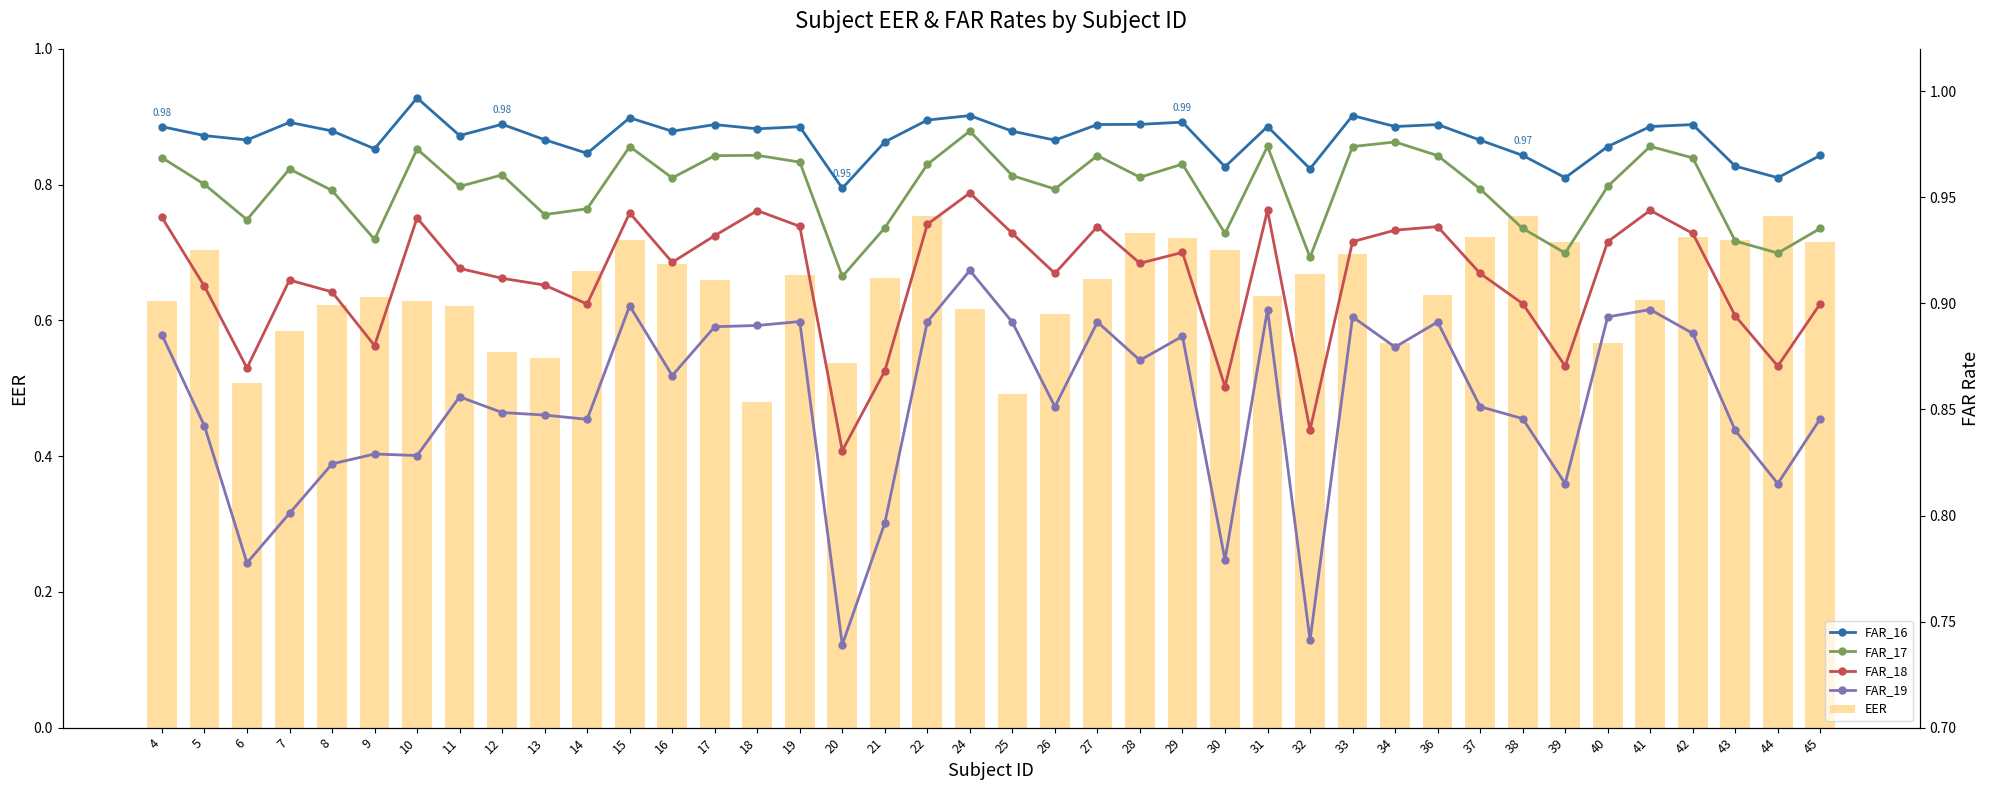

Is the value of FAR_17 at 4 greater than the value of FAR_18 at 40?

Yes